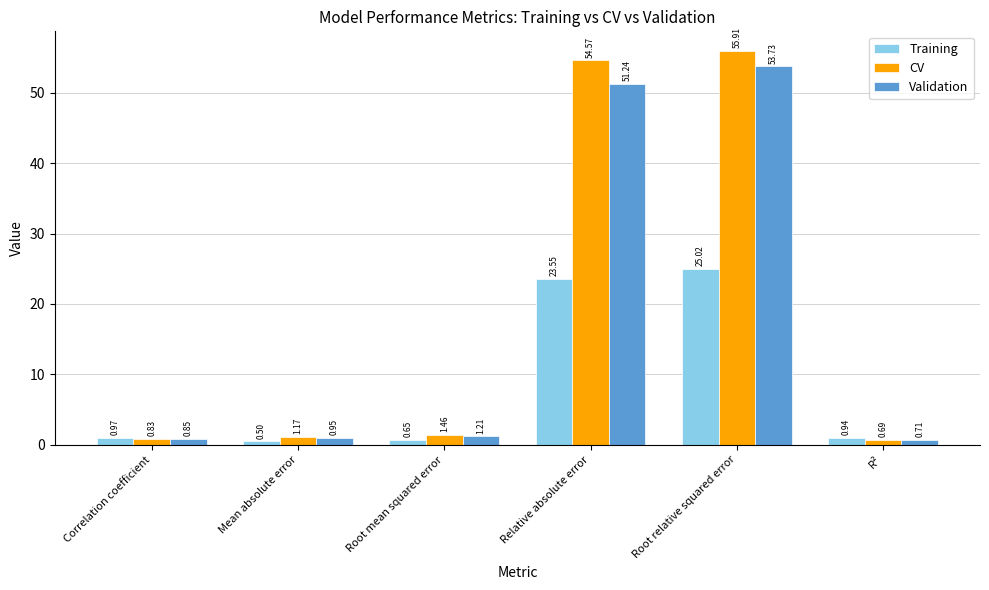

Where is Training nearest to the value 12?

Correlation coefficient